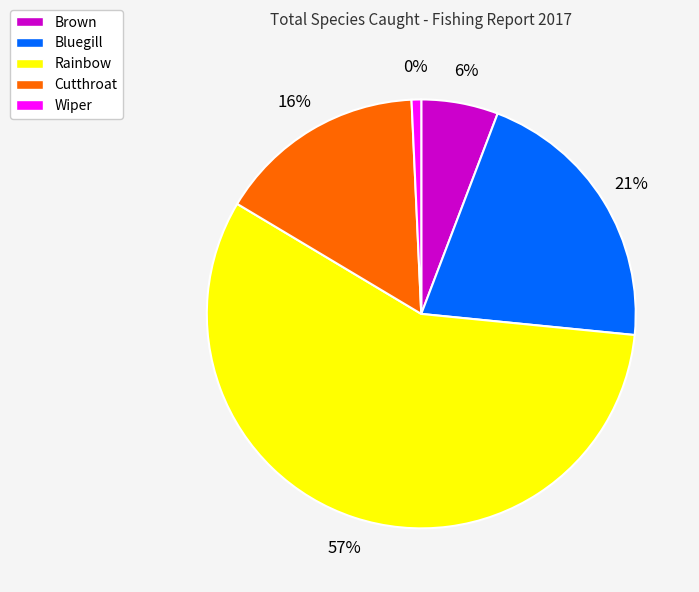

What percentage do Bluegill and Brown together represent?

26.6%